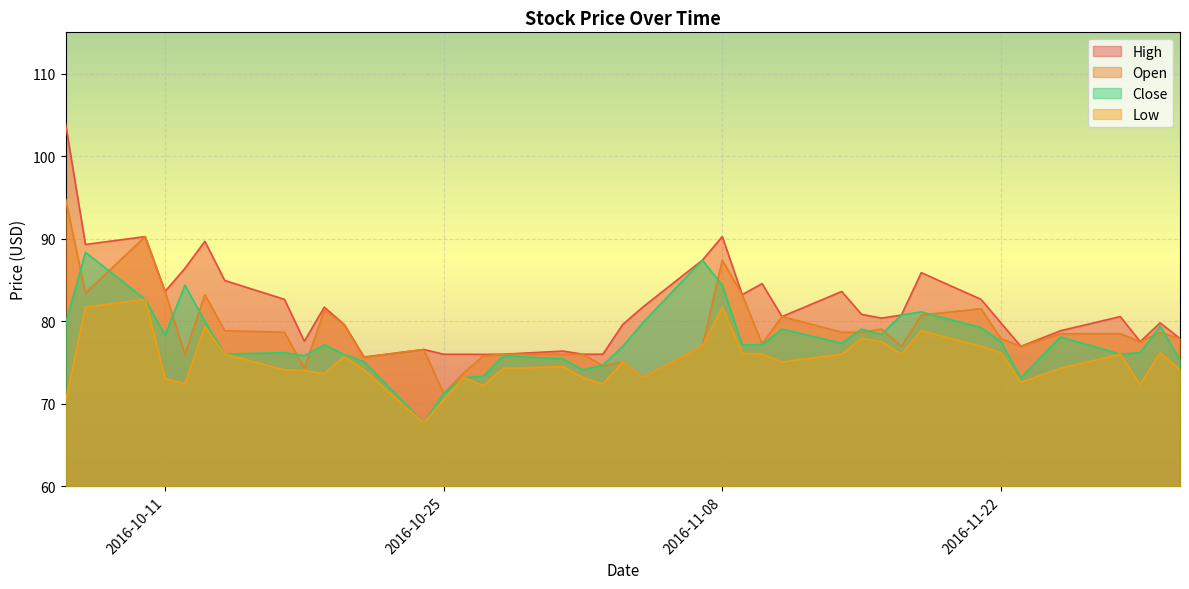

List the labels in order of High value, largest first.

2016-10-06, 2016-10-10, 2016-11-08, 2016-10-13, 2016-10-07, 2016-11-07, 2016-10-12, 2016-11-18, 2016-10-14, 2016-11-10, 2016-10-11, 2016-11-14, 2016-11-09, 2016-10-17, 2016-11-21, 2016-10-19, 2016-11-04, 2016-11-15, 2016-11-17, 2016-11-11, 2016-11-28, 2016-11-16, 2016-11-22, 2016-11-30, 2016-10-20, 2016-11-03, 2016-11-25, 2016-12-01, 2016-10-18, 2016-11-29, 2016-11-23, 2016-10-24, 2016-10-31, 2016-10-25, 2016-10-26, 2016-10-28, 2016-11-01, 2016-11-02, 2016-10-27, 2016-10-21